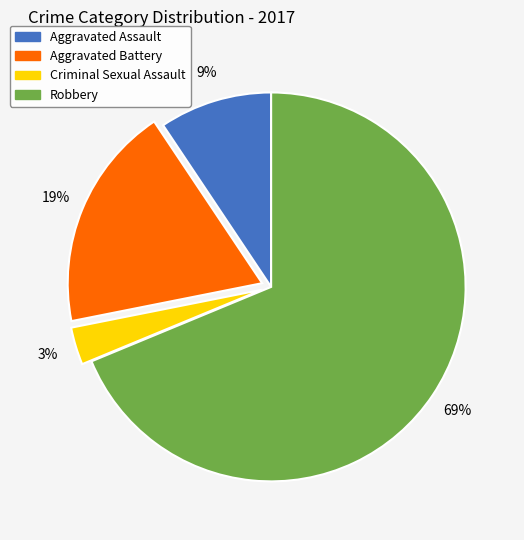

To the nearest percent, what is the combined percentage of Robbery and Aggravated Assault?

78%